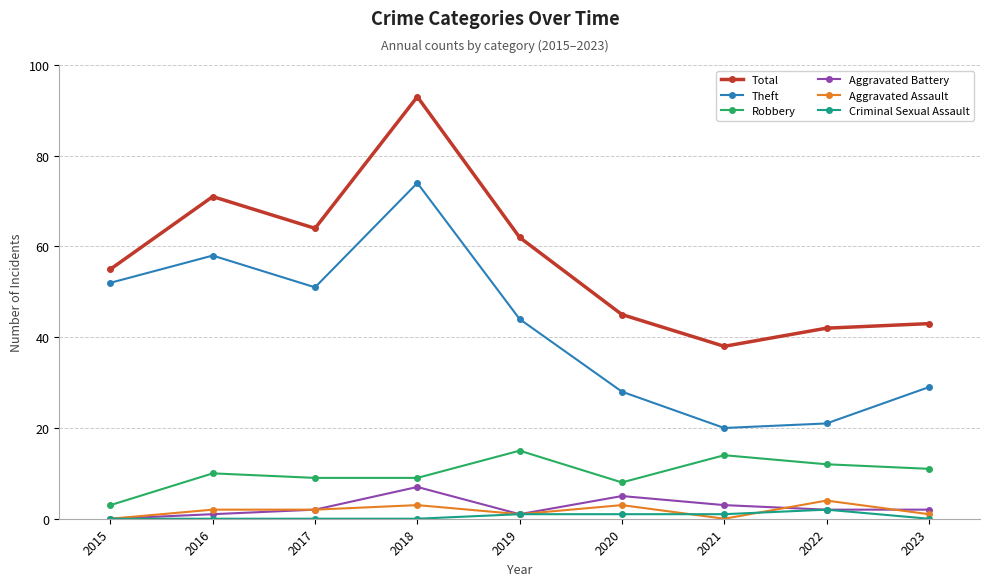

Which series has the largest total across all categories?

Total